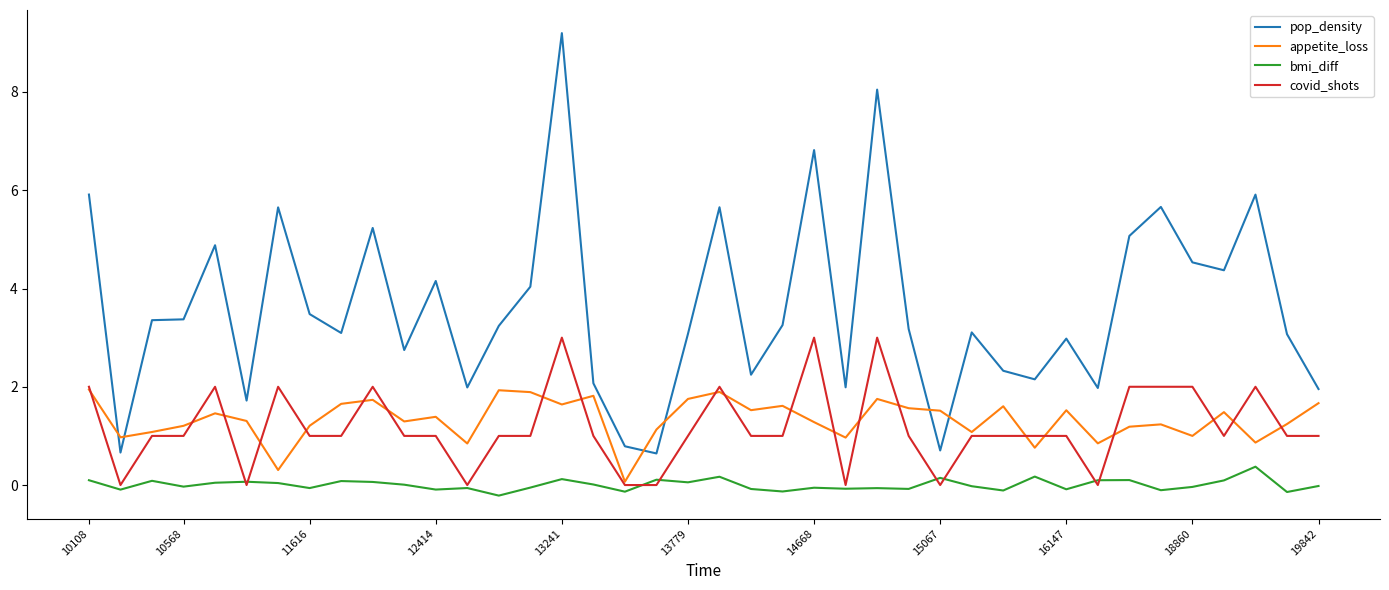

What are all the series names shown in the legend?

pop_density, appetite_loss, bmi_diff, covid_shots